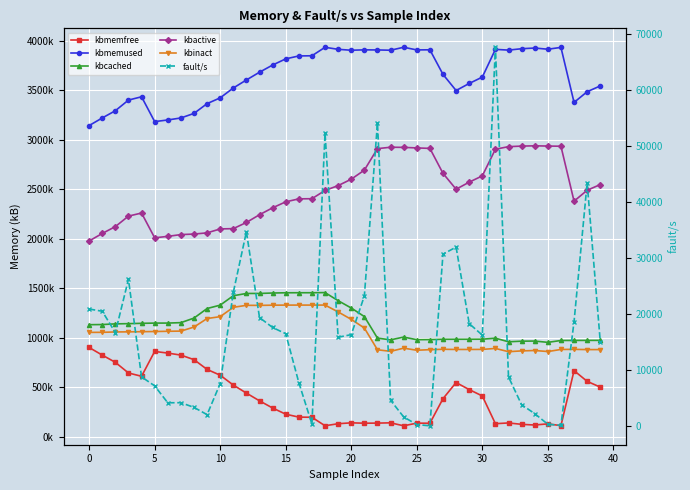

Which category has the lowest value across all series?

26